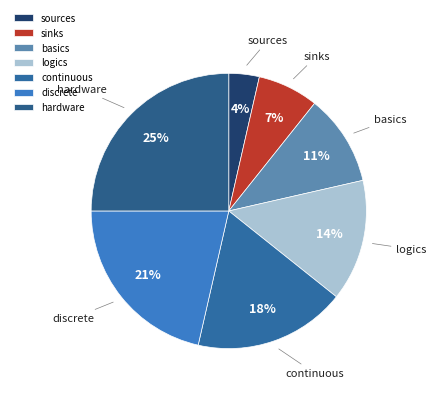

How many segments does this pie chart have?

7